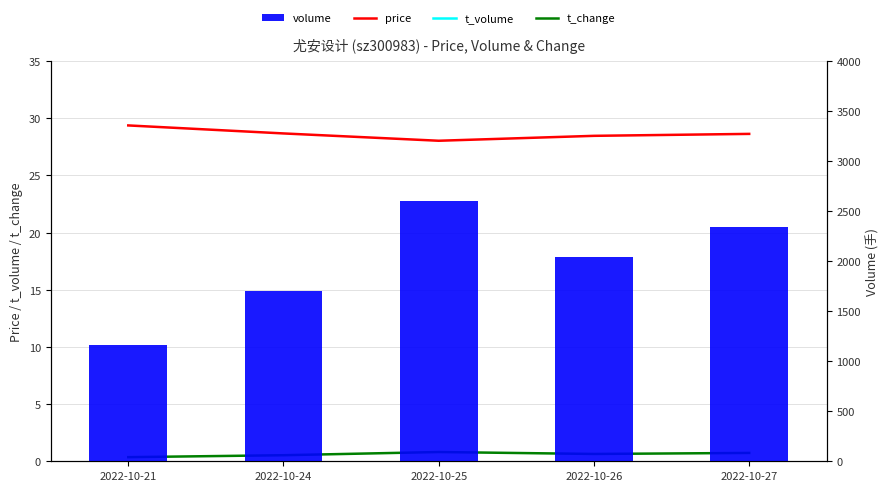

What is the minimum value for t_change?

0.4